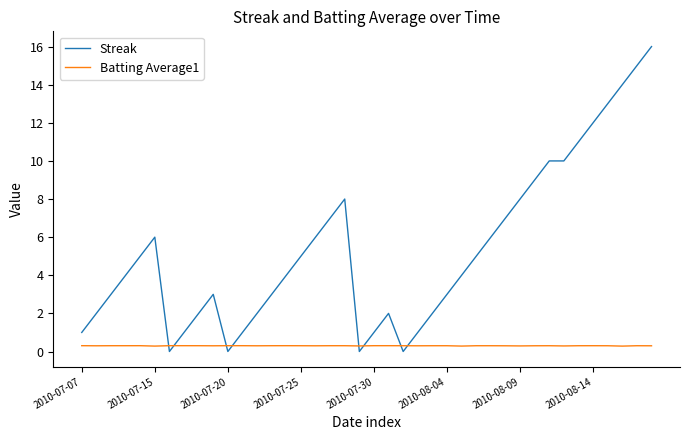

After their last crossing, which series has the higher values: Streak or Batting Average1?

Streak